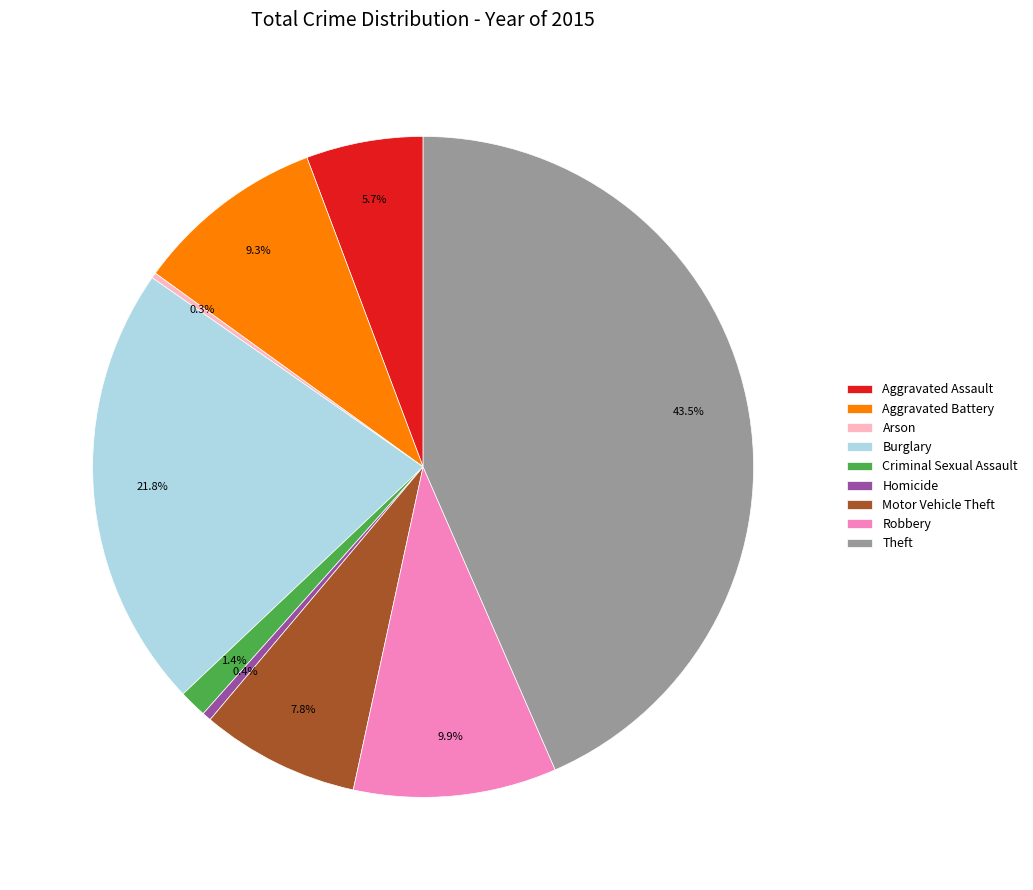

Is there a majority slice in this chart?

No